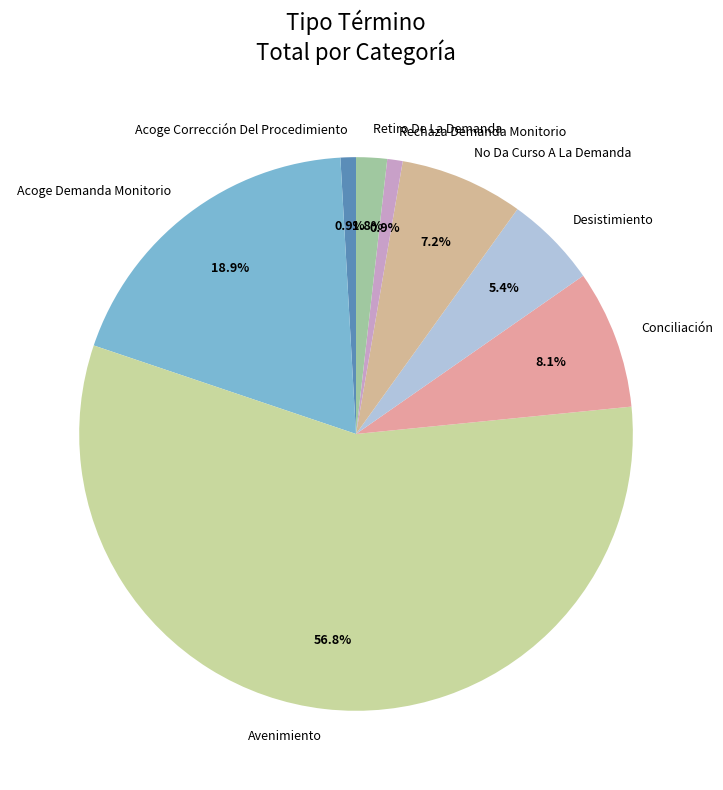

What percentage is NOT represented by Desistimiento?

94.6%